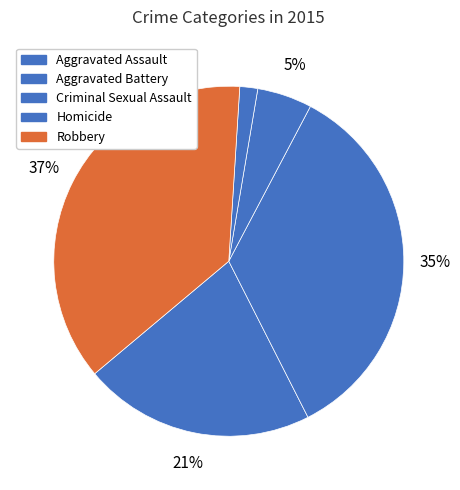

Is the sum of Criminal Sexual Assault and Robbery greater than half?

No